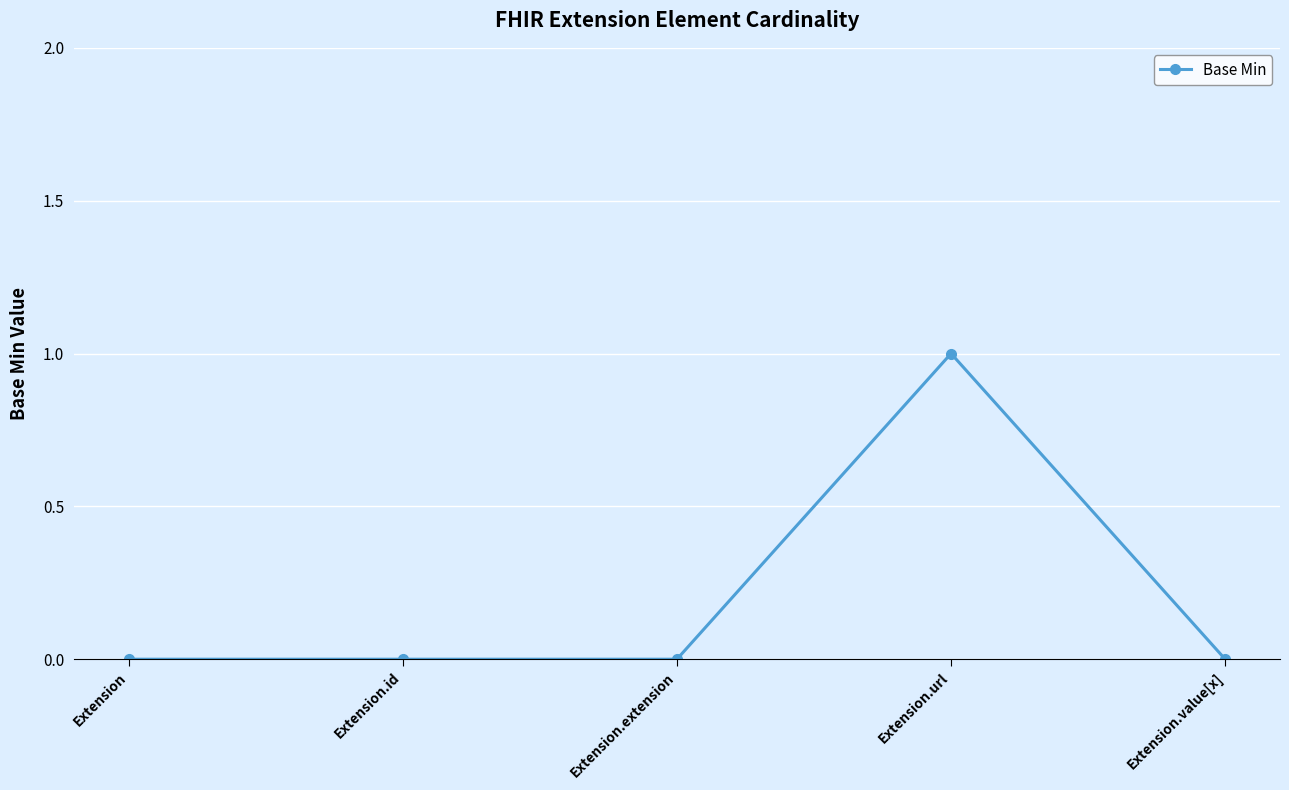

True or false: there are more than 0 points higher than both neighbors.

True